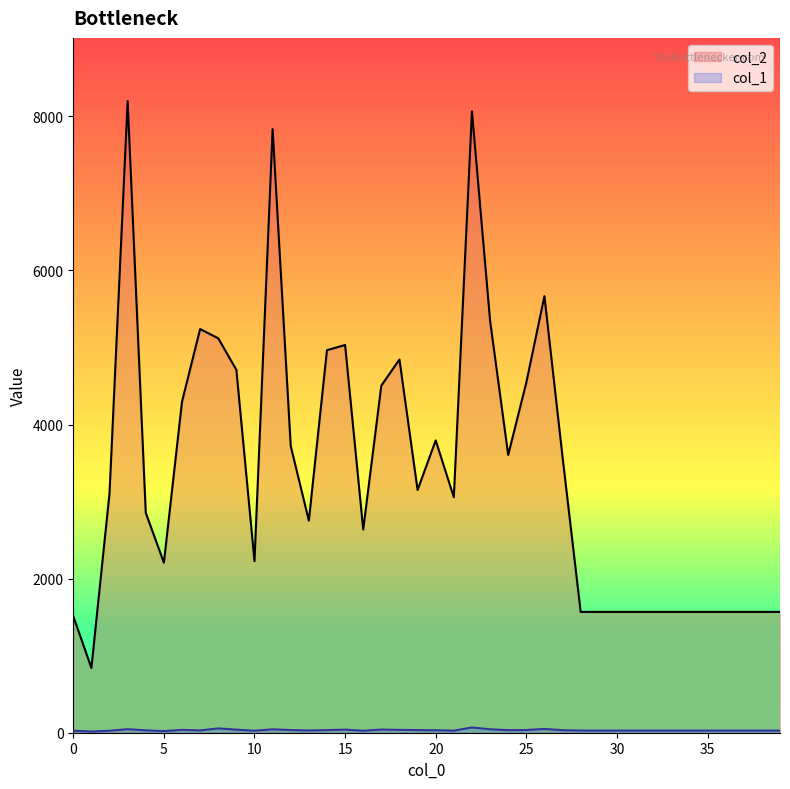

Rank the series by their average value, from highest to lowest.

col_2, col_1